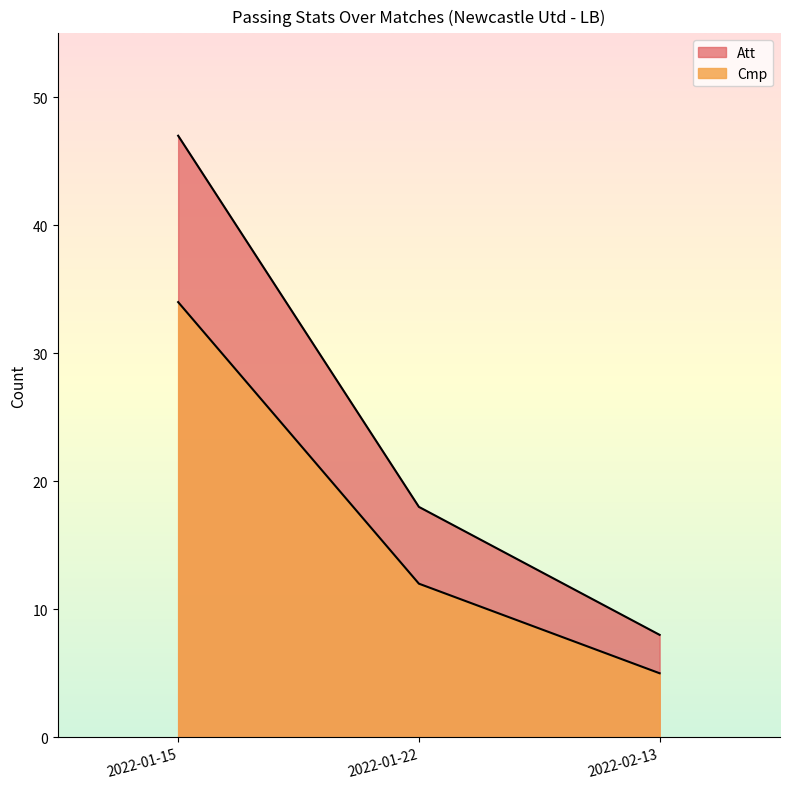

At which label is Att closest to 27?

2022-01-22